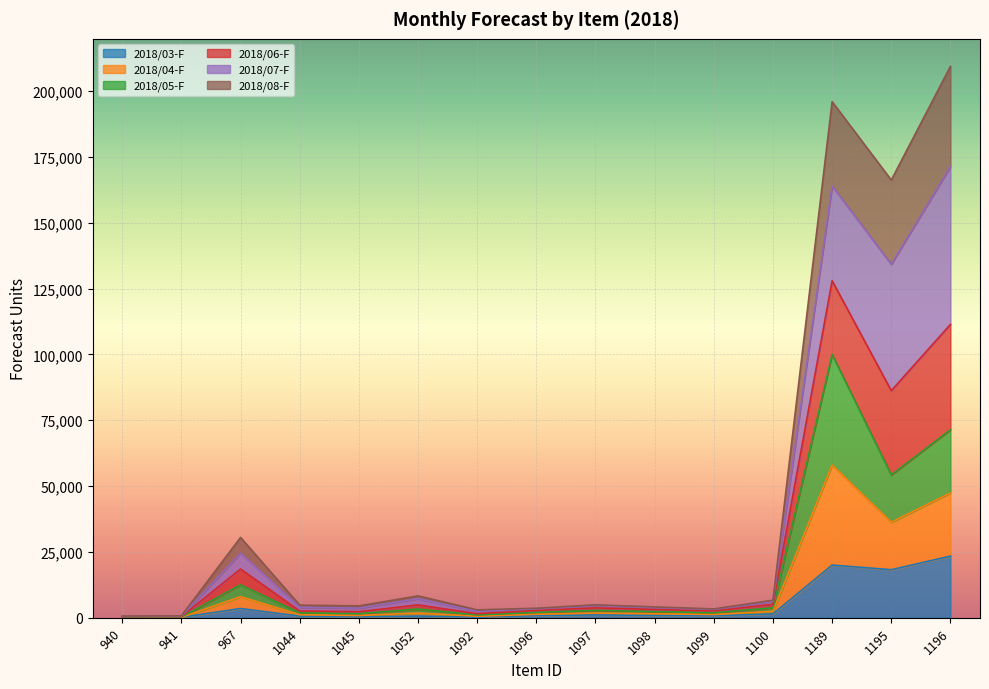

The value of 2018/03-F at 1196 is 23400. True or false?

True